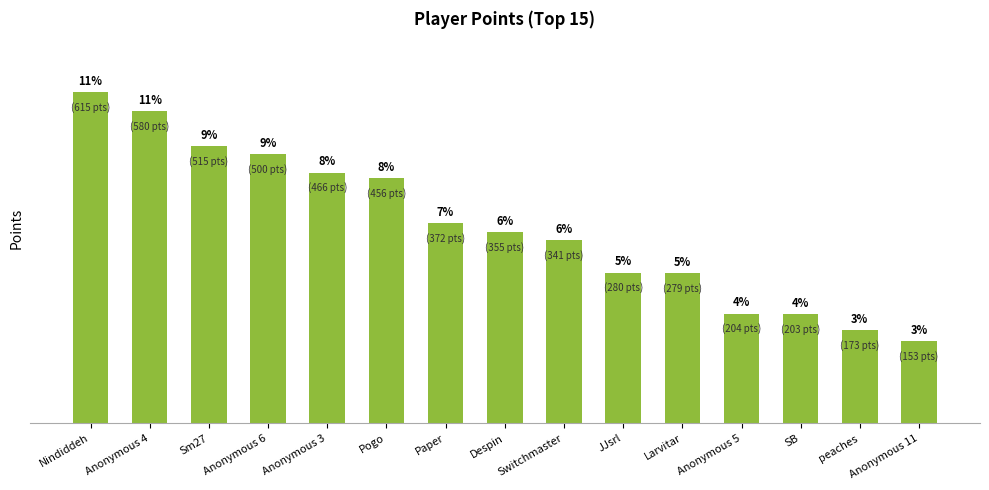

Which has a higher value, peaches or Sm27?

Sm27